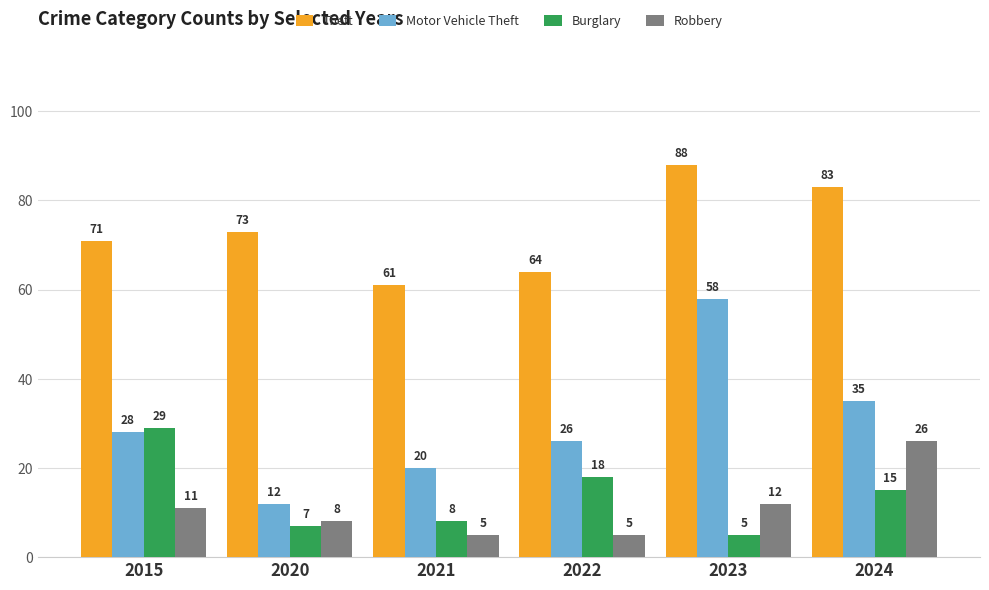

Reading left to right, extract all data points from this chart.

Theft: 2015=71	2020=73	2021=61	2022=64	2023=88	2024=83
Motor Vehicle Theft: 2015=28	2020=12	2021=20	2022=26	2023=58	2024=35
Burglary: 2015=29	2020=7	2021=8	2022=18	2023=5	2024=15
Robbery: 2015=11	2020=8	2021=5	2022=5	2023=12	2024=26